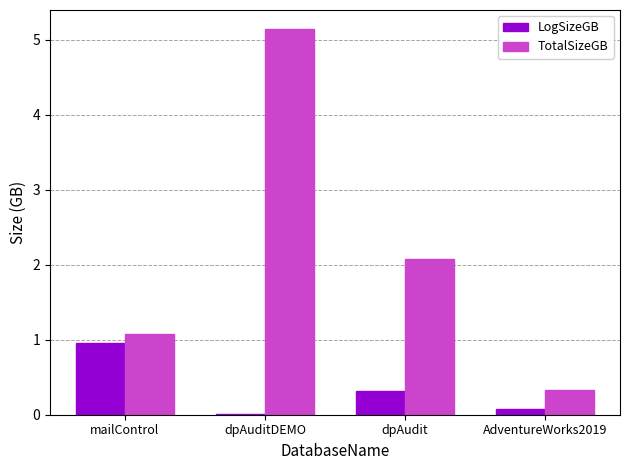

Is the value of TotalSizeGB at dpAuditDEMO greater than the value of LogSizeGB at AdventureWorks2019?

Yes